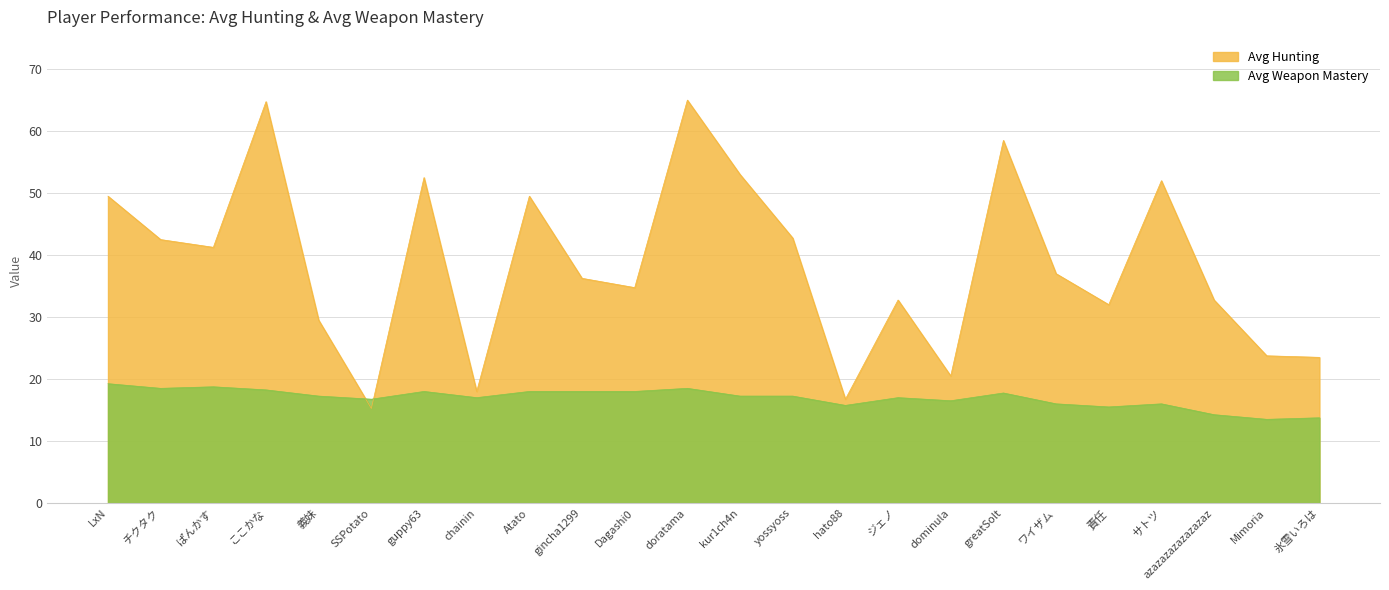

At which category does Avg Hunting reach its first local valley?

ぱんかす